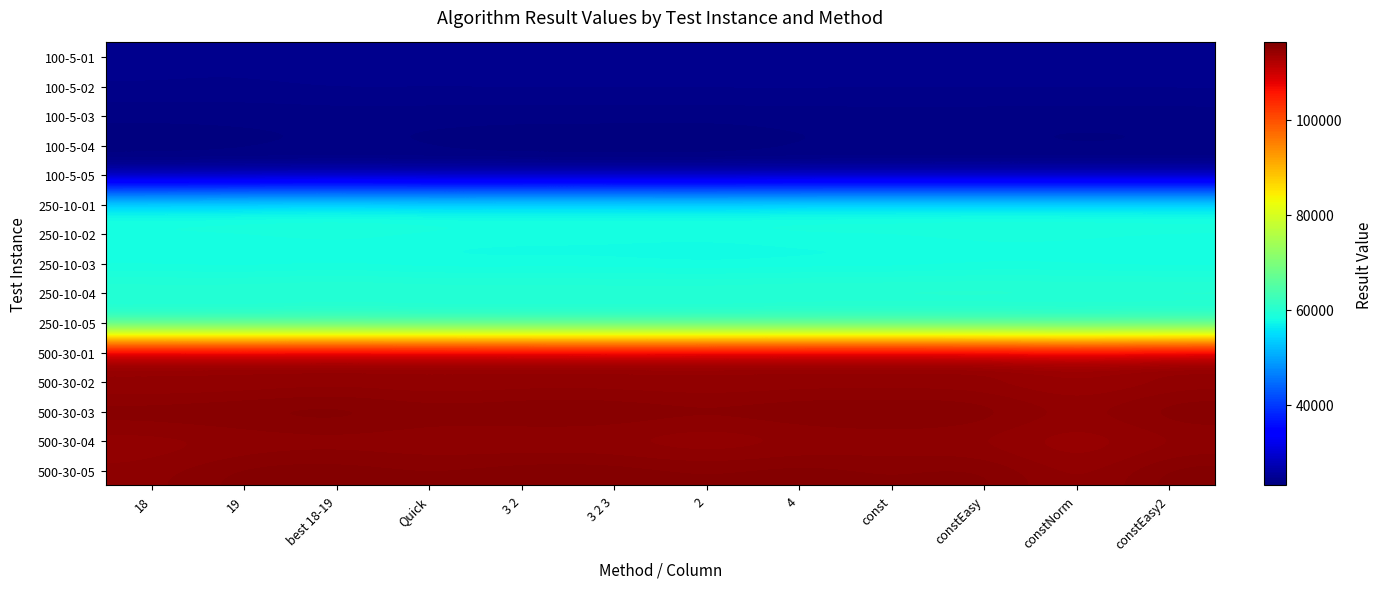

Rank the series by their maximum value, from lowest to highest.

100-5-04, 100-5-03, 100-5-05, 100-5-02, 100-5-01, 250-10-05, 250-10-03, 250-10-02, 250-10-01, 250-10-04, 500-30-02, 500-30-04, 500-30-01, 500-30-05, 500-30-03